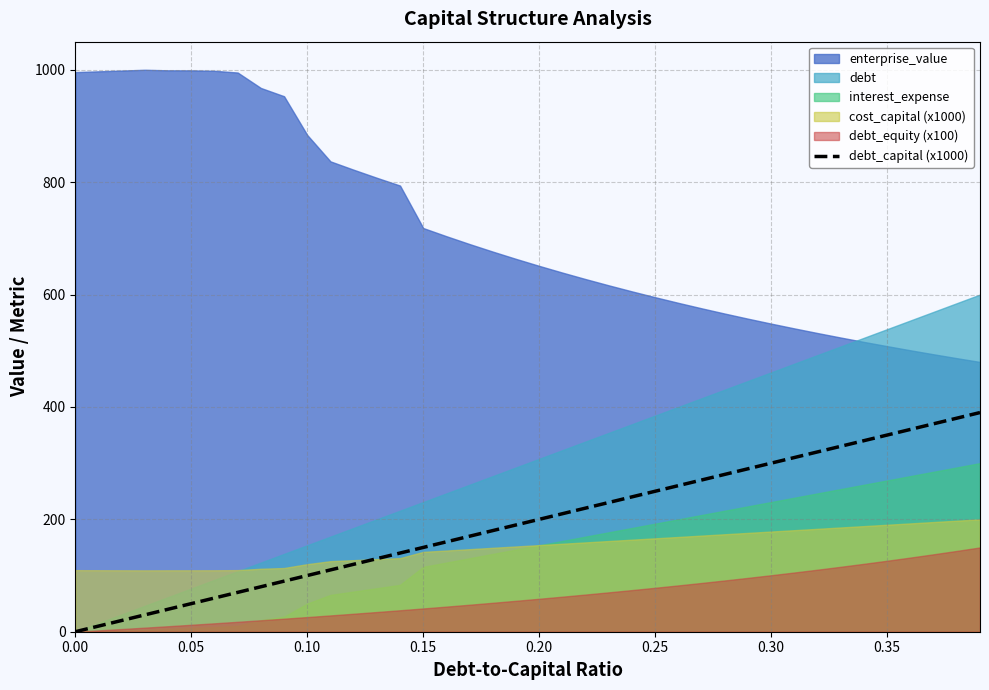

Does the chart have visible grid lines?

Yes